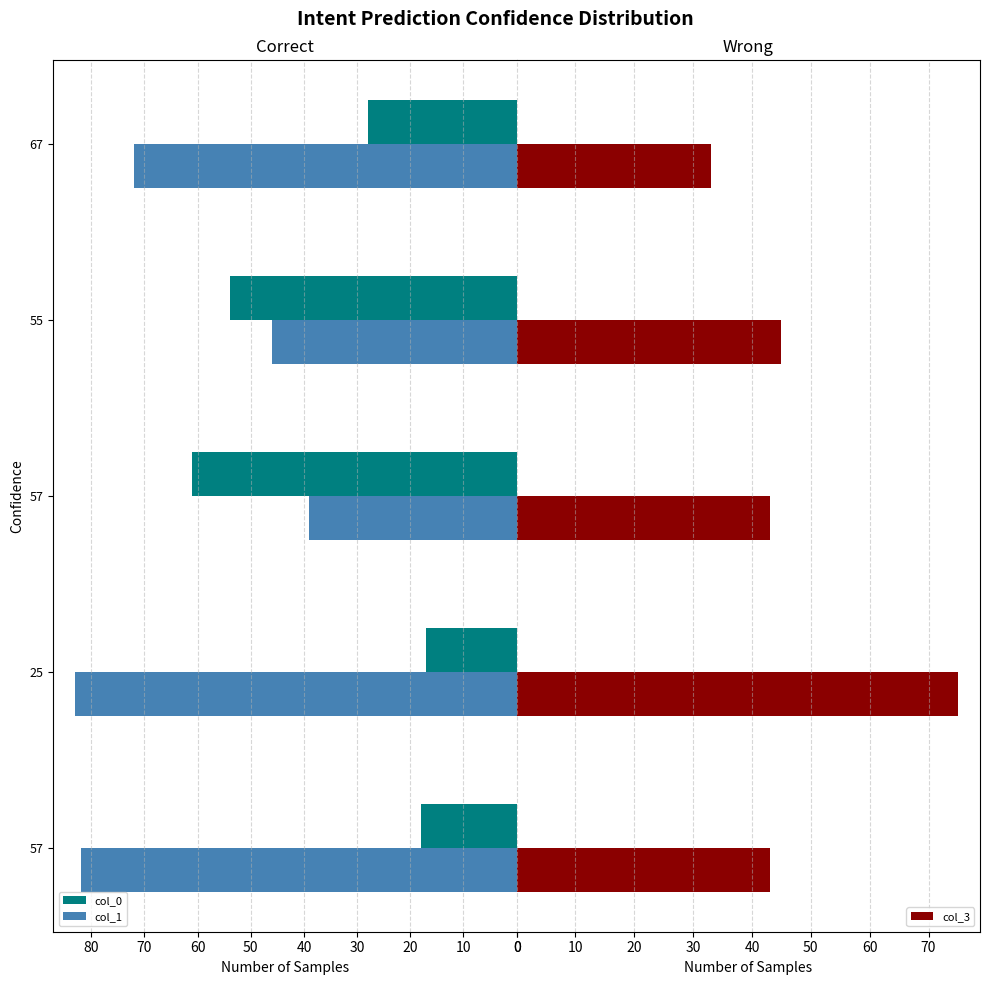

How many groups of bars are there?

5